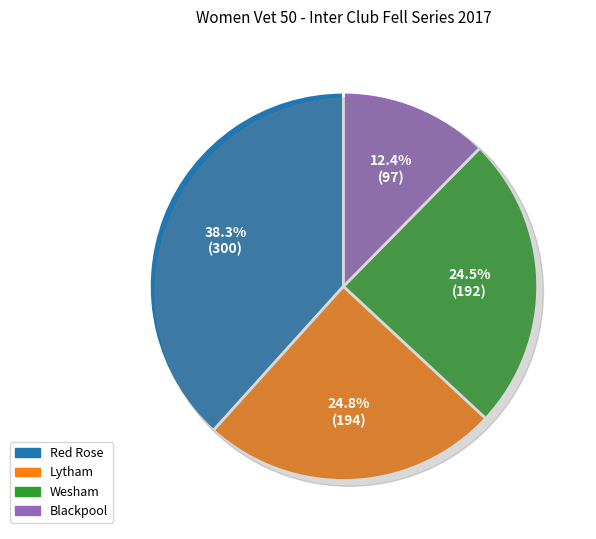

The Red Rose slice represents 30% of the pie. True or false?

False